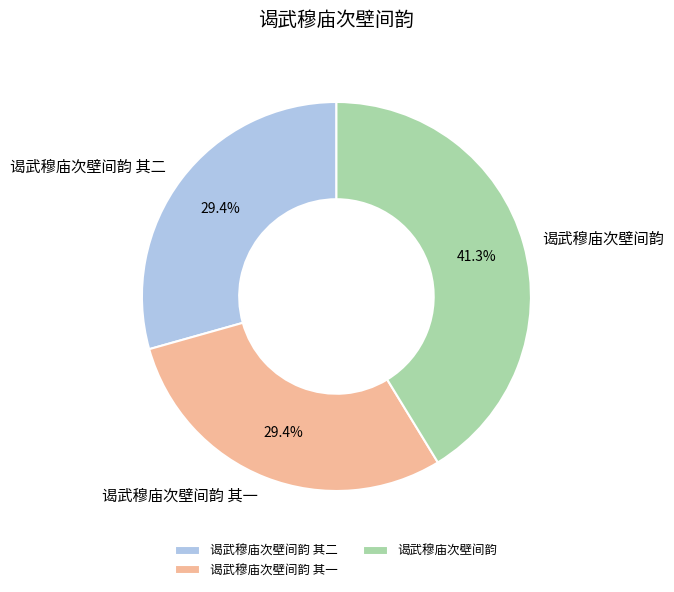

Do 谒武穆庙次壁间韵 其二 and 谒武穆庙次壁间韵 together represent more than half of the pie?

Yes